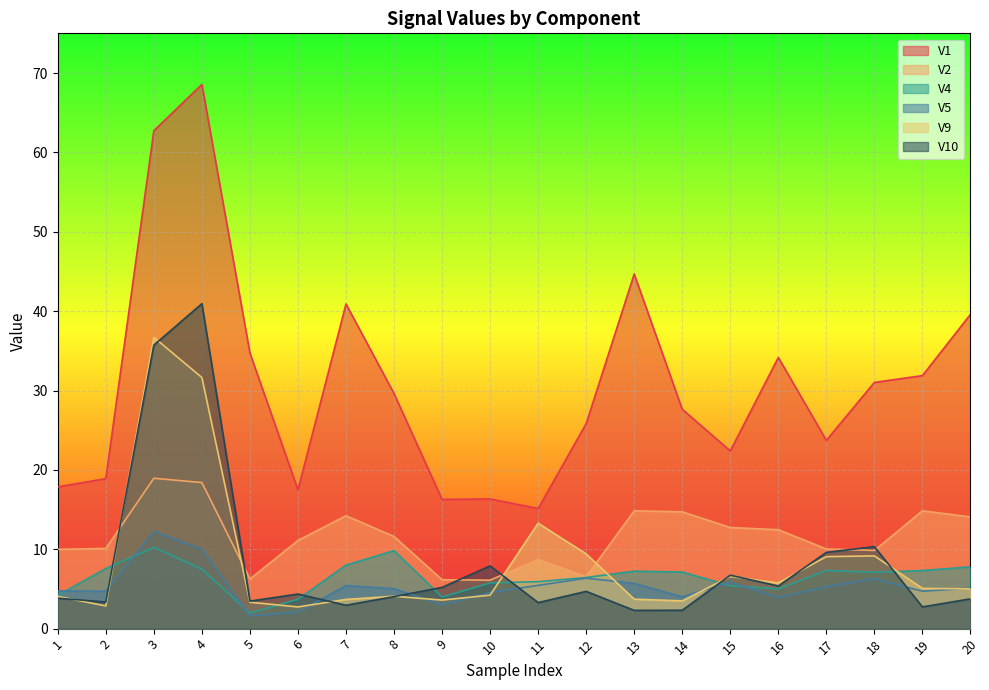

At which category does V10 reach its first local peak?

4